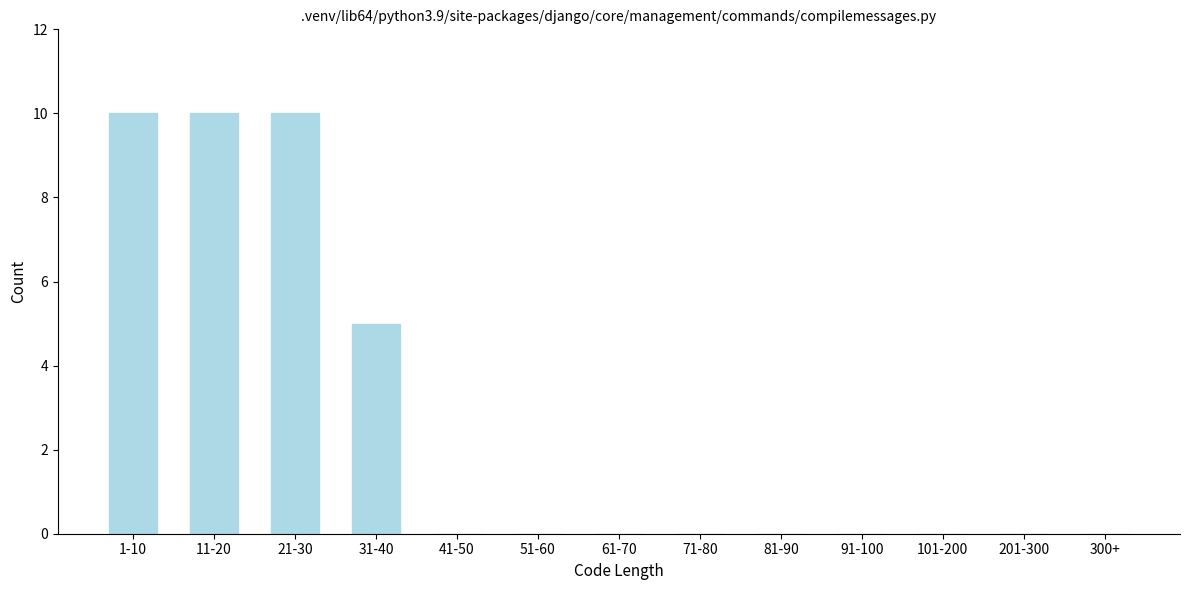

Reading left to right, what are all the values shown in this chart?

1-10=10	11-20=10	21-30=10	31-40=5	41-50=0	51-60=0	61-70=0	71-80=0	81-90=0	91-100=0	101-200=0	201-300=0	300+=0